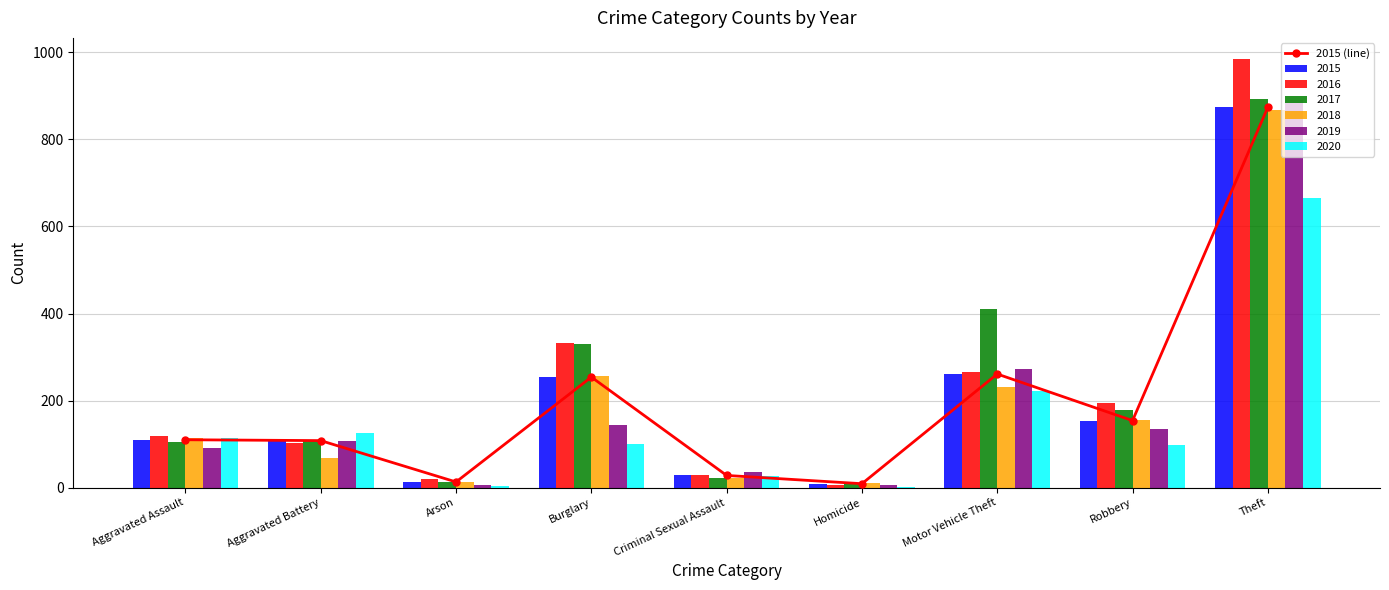

Does the chart contain stacked bars?

No